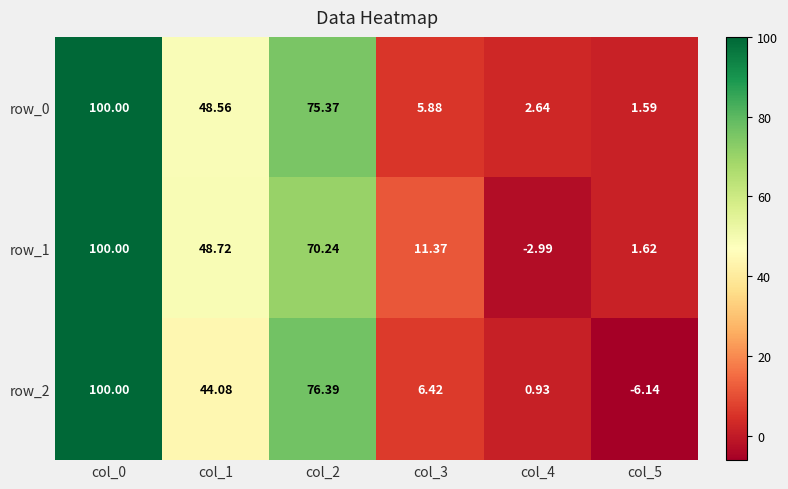

At which label is row_0 closest to 50?

col_1